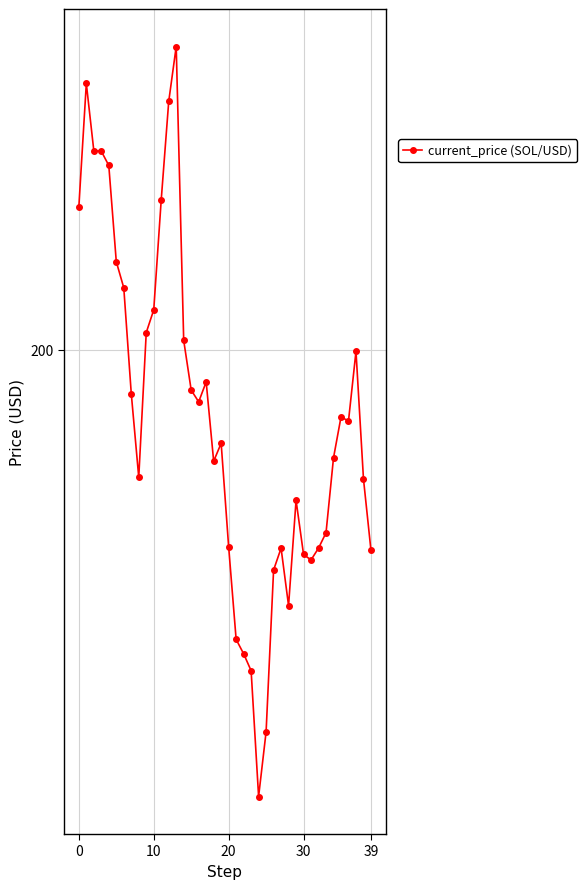

Reading right to left, list all the values displayed in this chart.

179.5	186.8	199.8	192.7	193.1	189.0	181.3	179.7	178.5	179.1	184.6	173.8	179.7	177.5	160.9	154.3	167.2	168.9	170.4	179.9	190.4	188.6	196.7	194.7	195.9	201.0	231.0	225.4	215.3	204.1	201.8	187.0	195.5	206.3	209.0	218.8	220.3	220.3	227.2	214.6